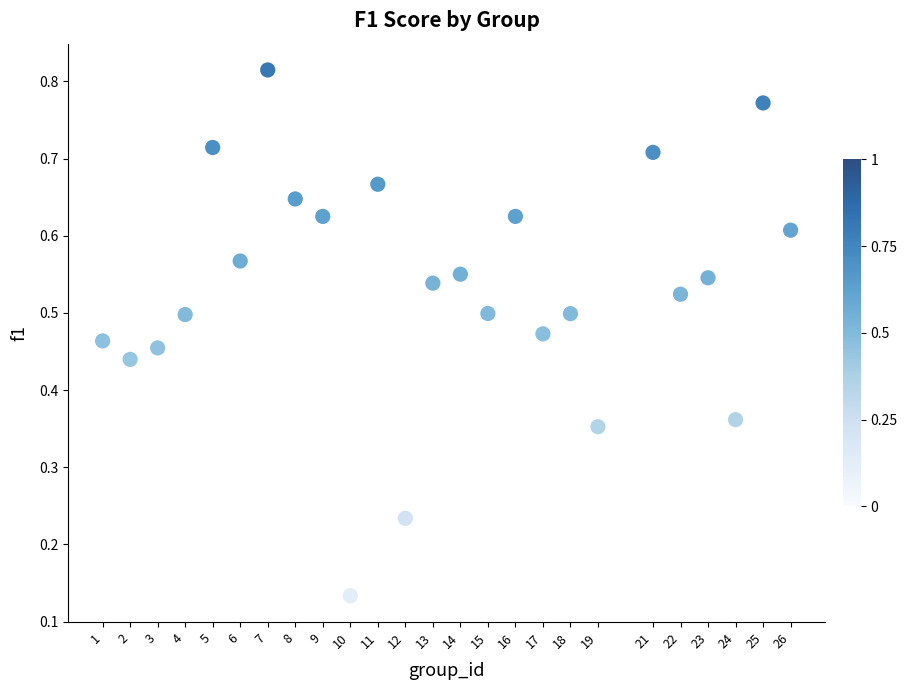

What is the range of X values (max minus min)?

25.0